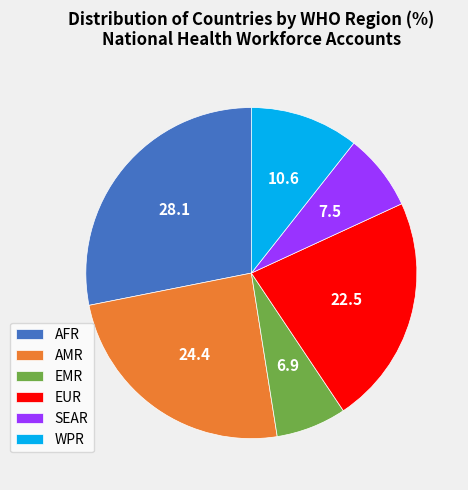

What is the smallest slice in the pie chart?

EMR